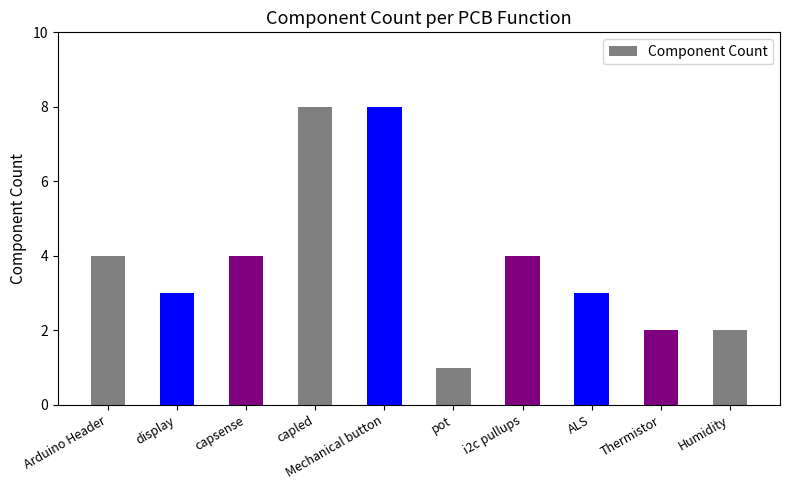

Reading left to right, extract all data points from this chart.

Arduino Header=4	display=3	capsense=4	capled=8	Mechanical button=8	pot=1	i2c pullups=4	ALS=3	Thermistor=2	Humidity=2